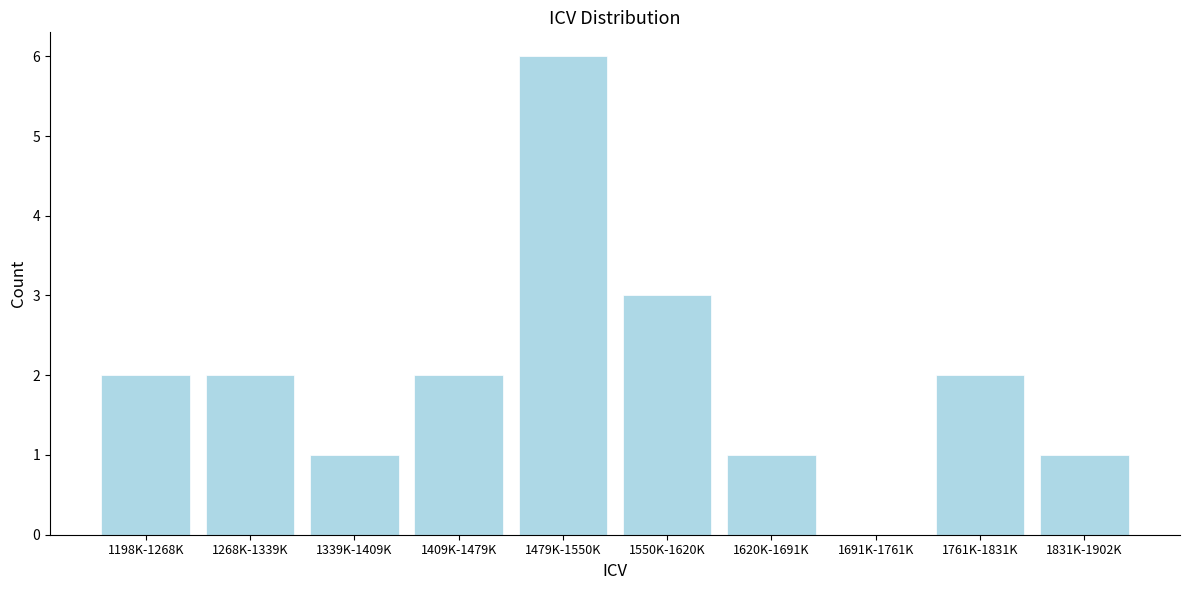

Reading right to left, list all the values displayed in this chart.

1831K-1902K=1	1761K-1831K=2	1691K-1761K=0	1620K-1691K=1	1550K-1620K=3	1479K-1550K=6	1409K-1479K=2	1339K-1409K=1	1268K-1339K=2	1198K-1268K=2